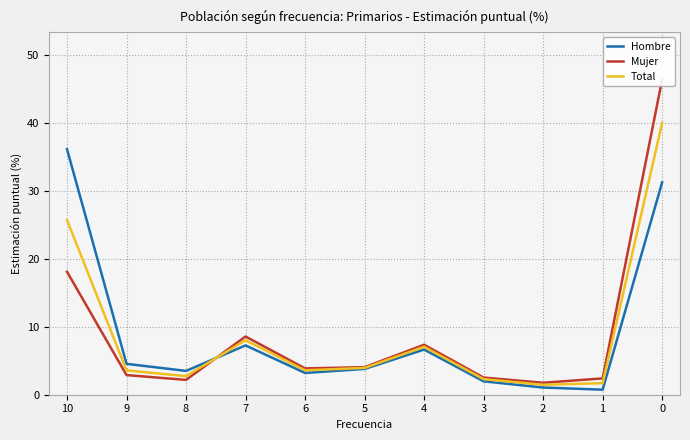

Rank the categories by Mujer value from highest to lowest.

0, 10, 7, 4, 5, 6, 9, 3, 1, 8, 2